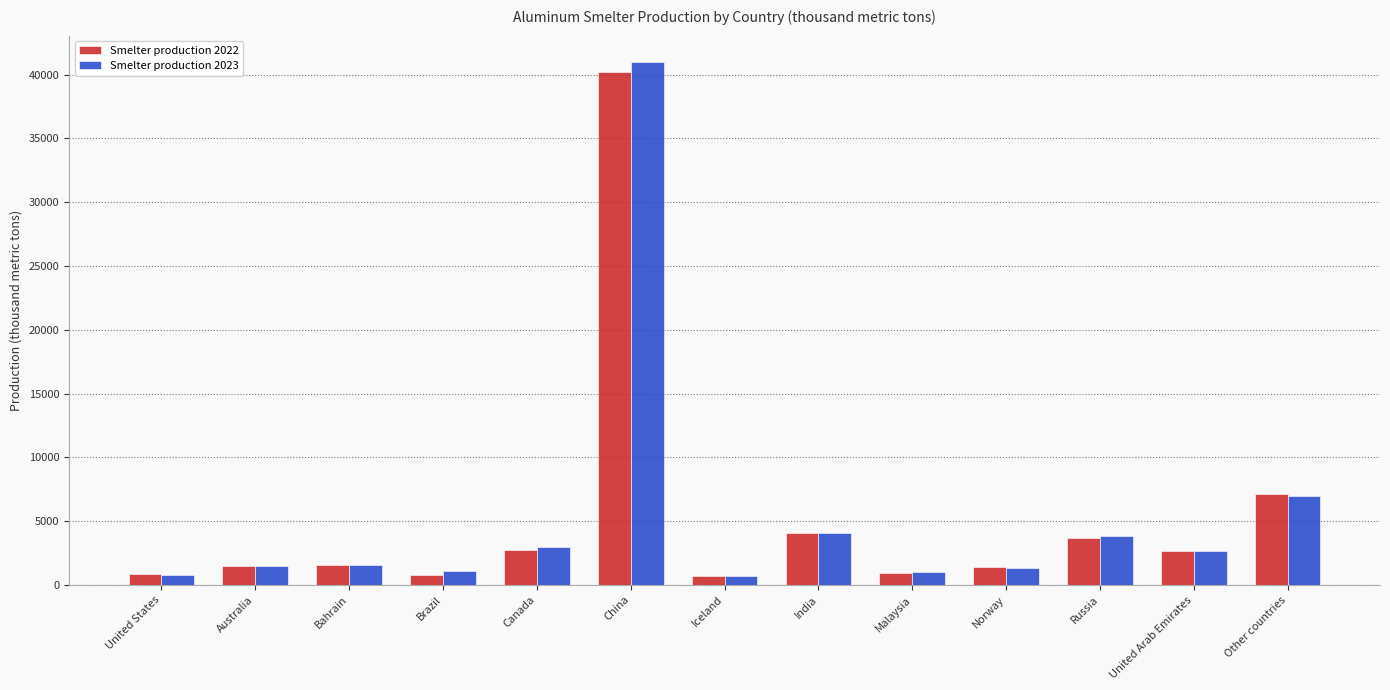

Does the chart contain any negative values?

No